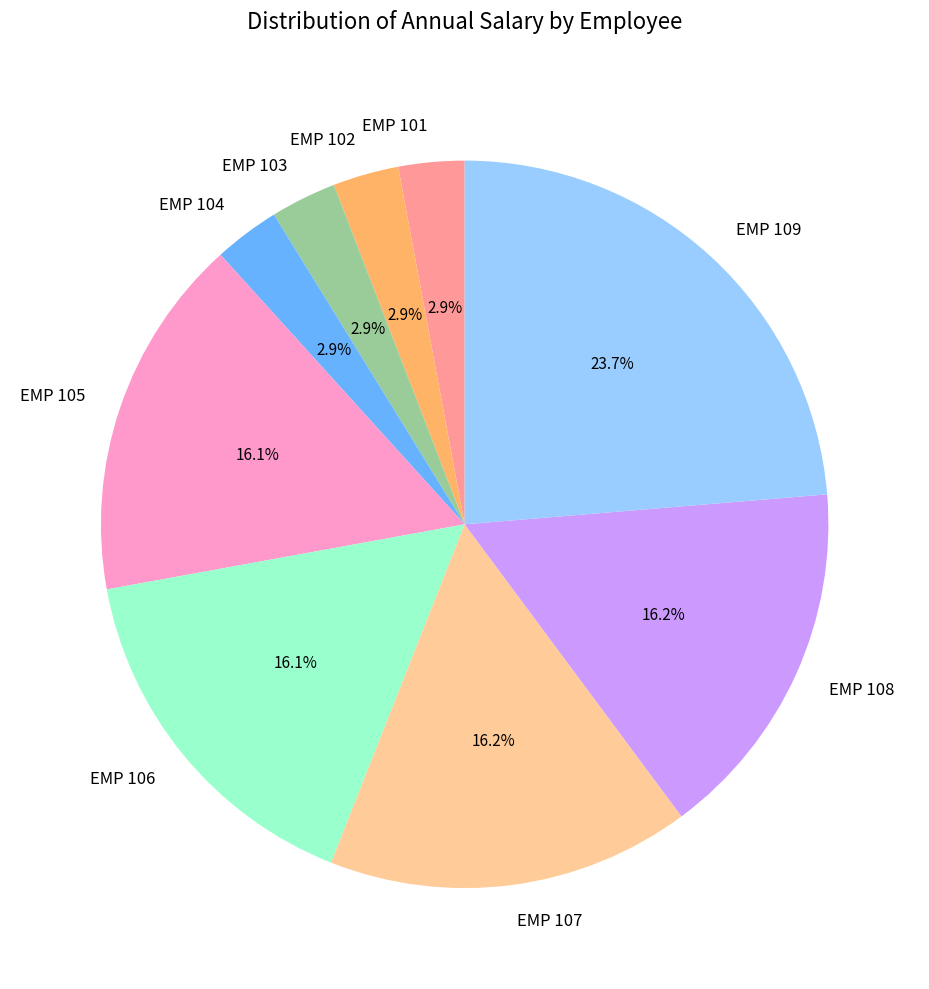

True or false: EMP 105 accounts for 26% of the total.

False